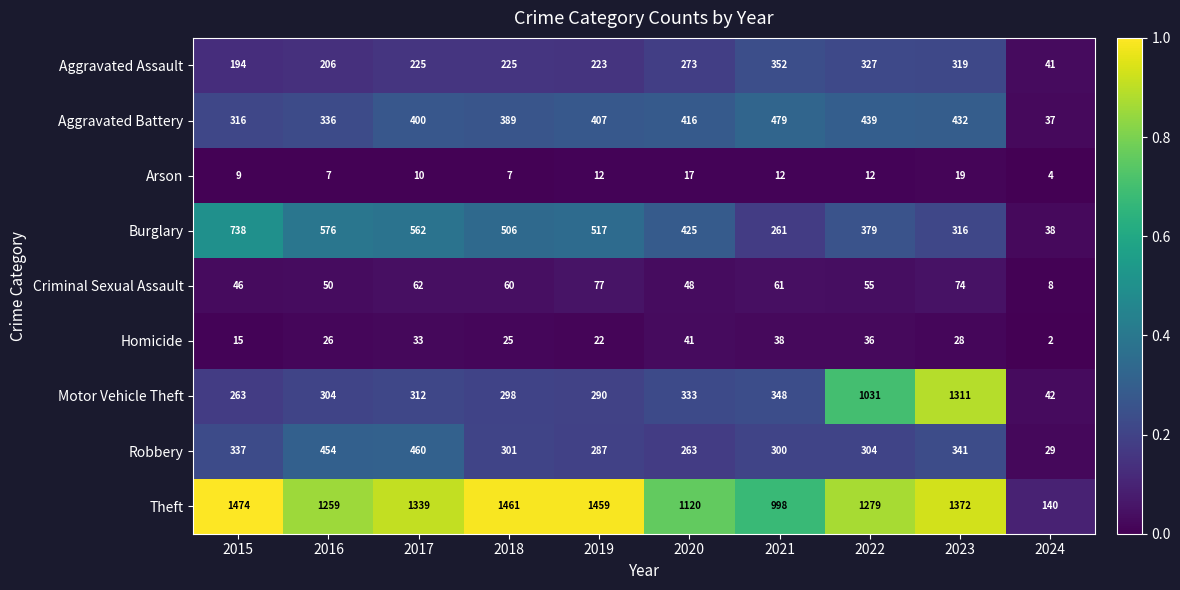

Which series has the widest spread of values?

Theft